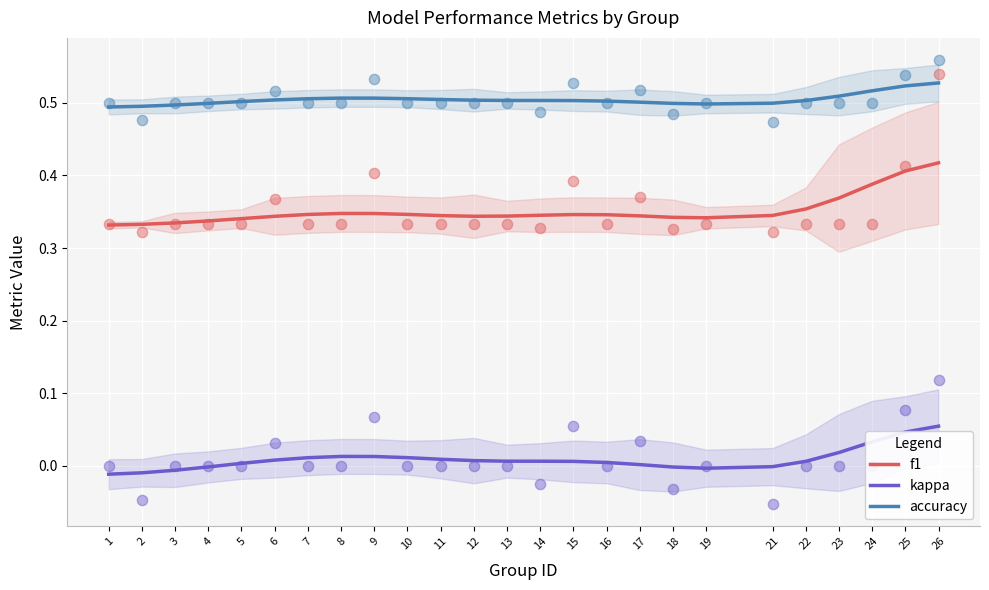

Which series contains the lowest Y value?

kappa